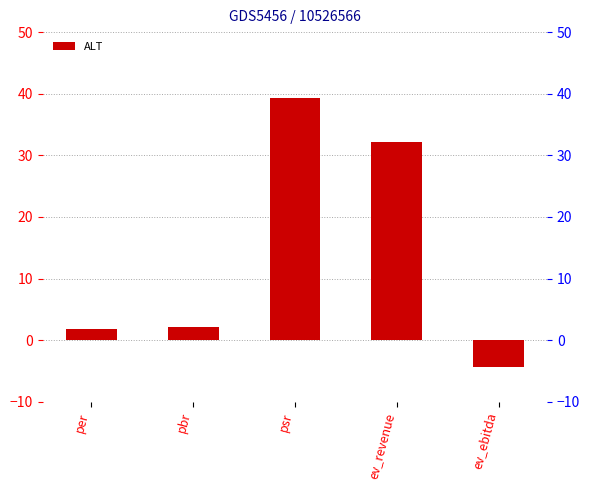

The chart shows a value of 1.8 at per. True or false?

True